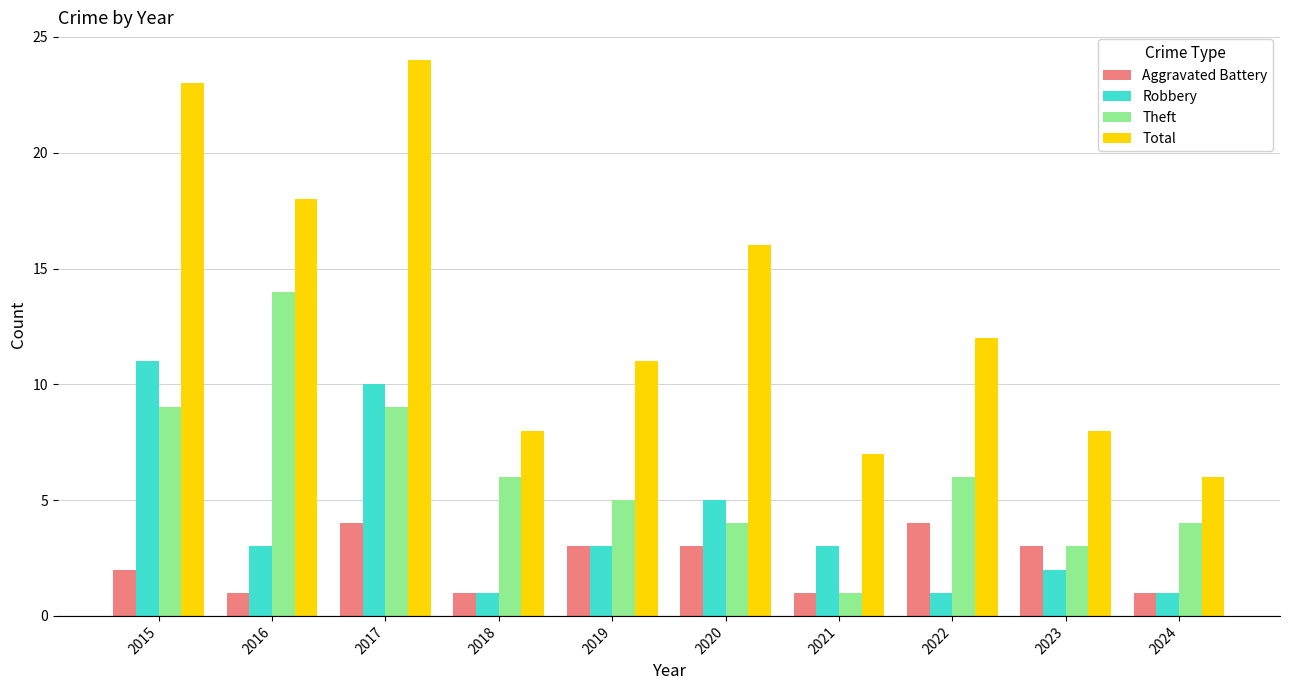

Is the value of Robbery at 2023 greater than the value of Total at 2018?

No